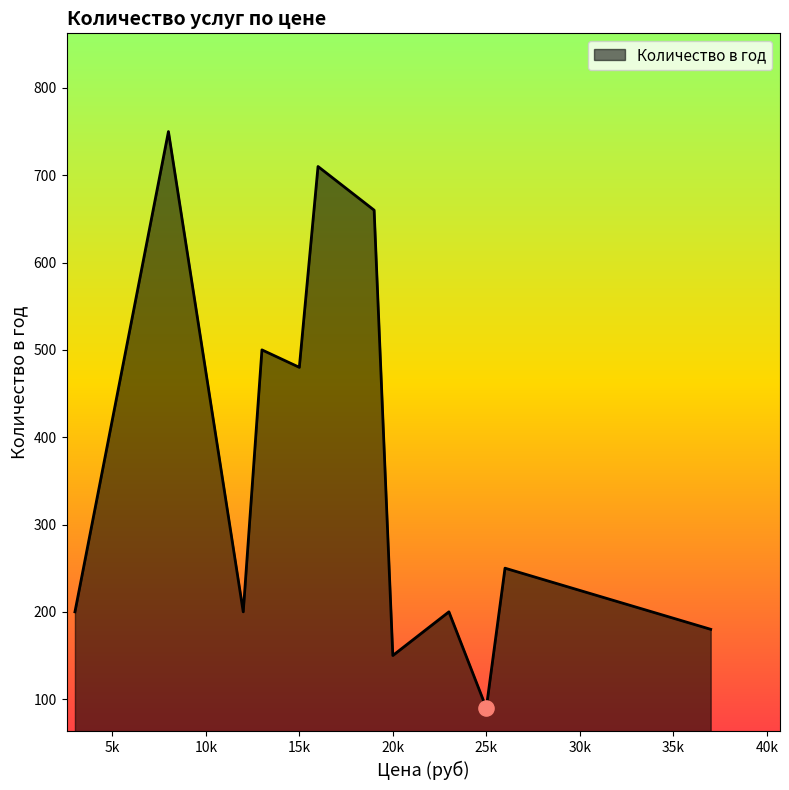

What is the minimum value shown in the chart?

90